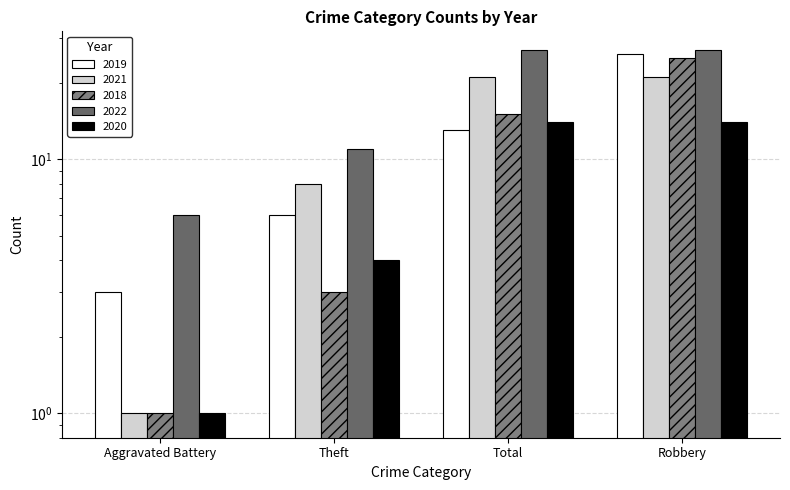

Between Aggravated Battery and Total, which is larger?

Total